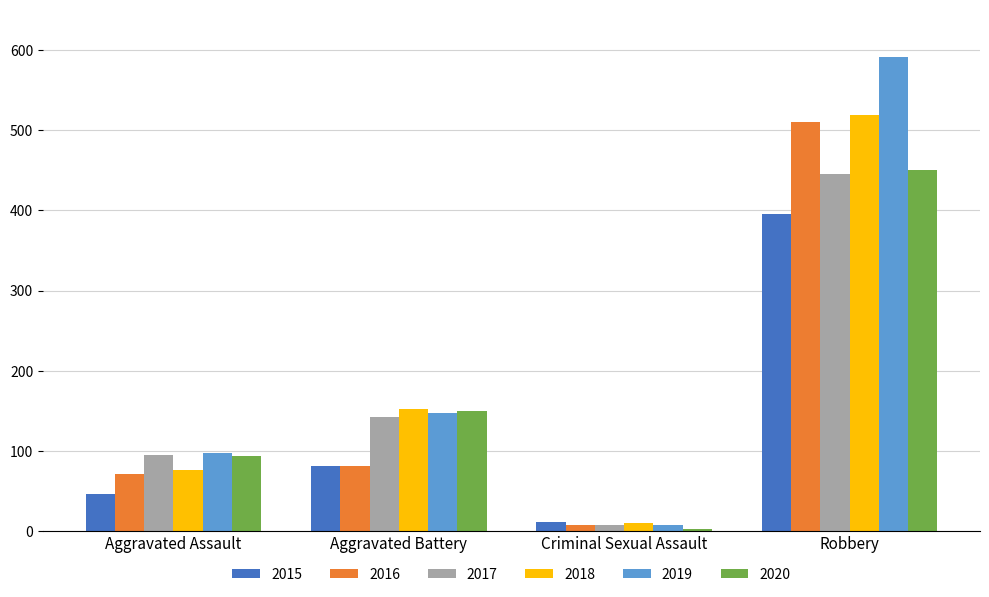

Which series changed the most between Aggravated Assault and Aggravated Battery?

2018